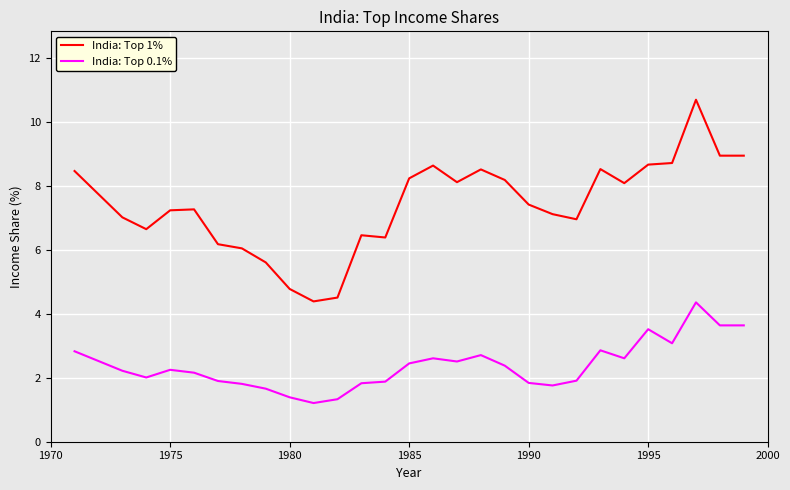

What is the difference between the maximum and second lowest values in the India: Top 1% series?

6.2